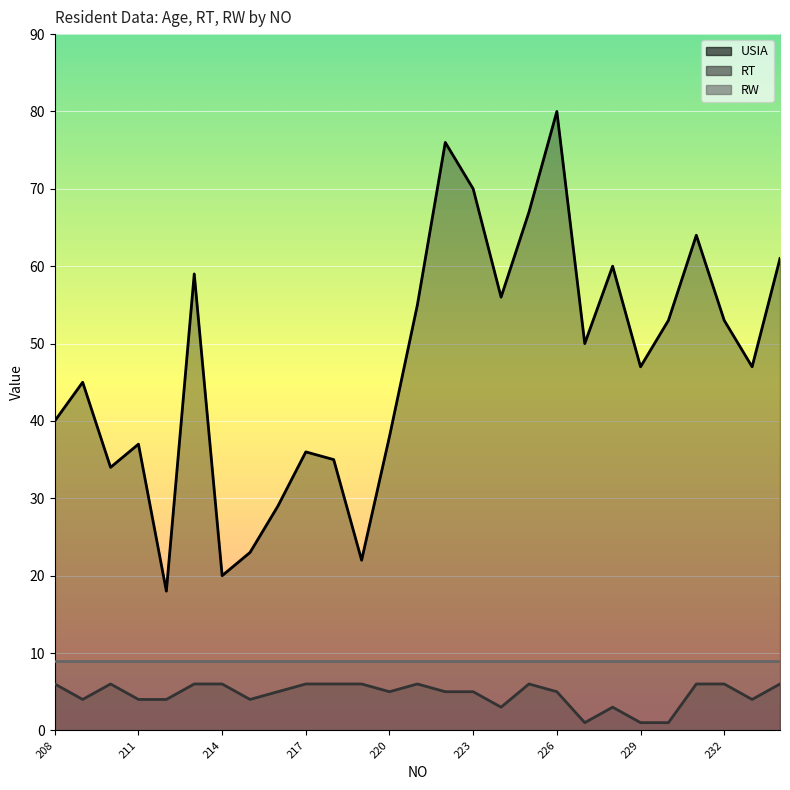

Between 213 and 226, which series saw the biggest shift?

USIA